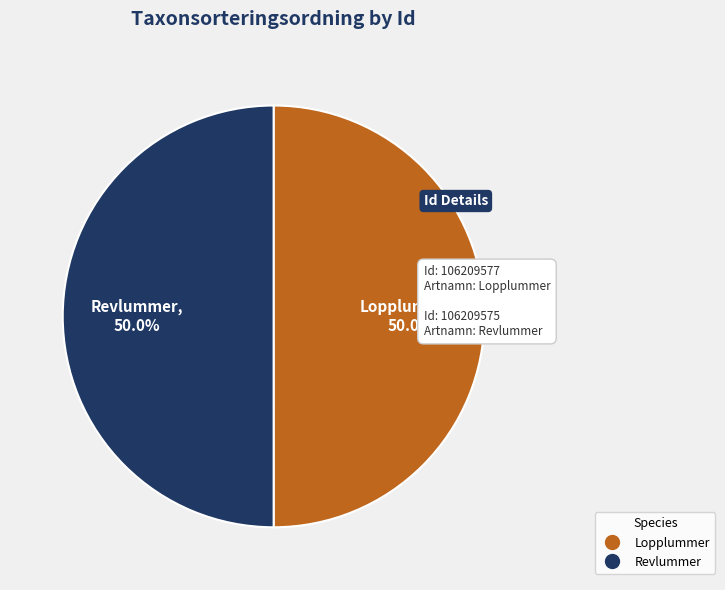

Count the number of slices in the pie.

2